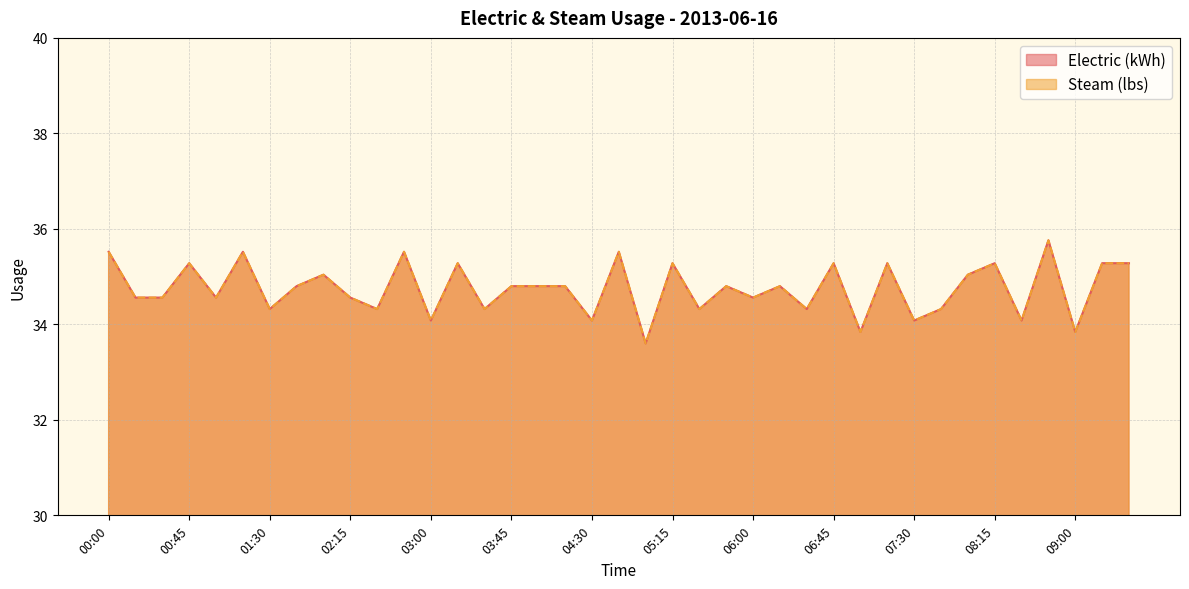

What is the minimum value shown in the chart?

33.6